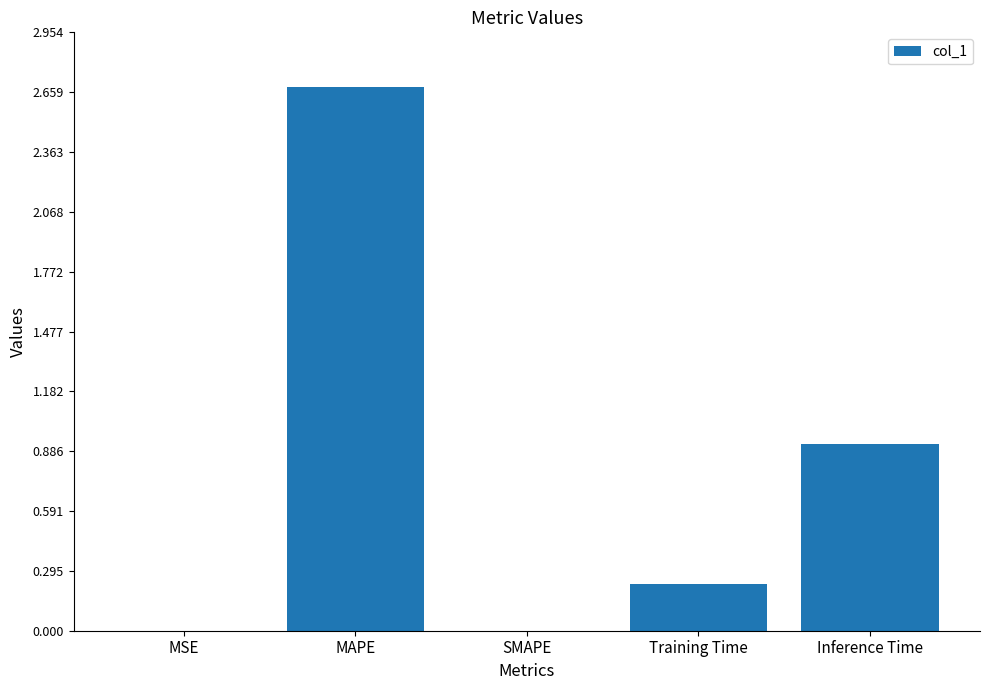

Does the chart contain stacked bars?

No